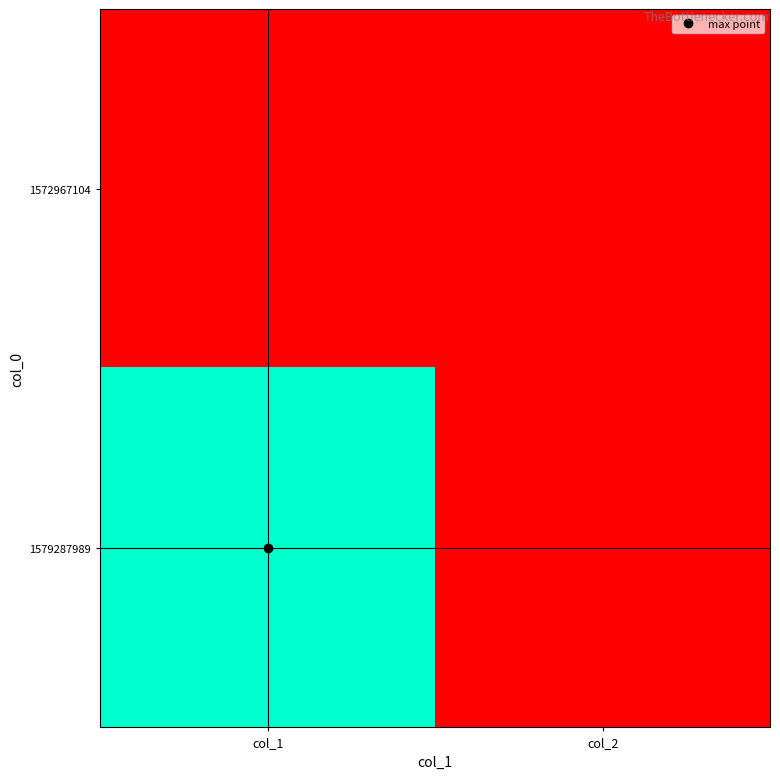

What is the difference between the highest and lowest values at col_1?

1